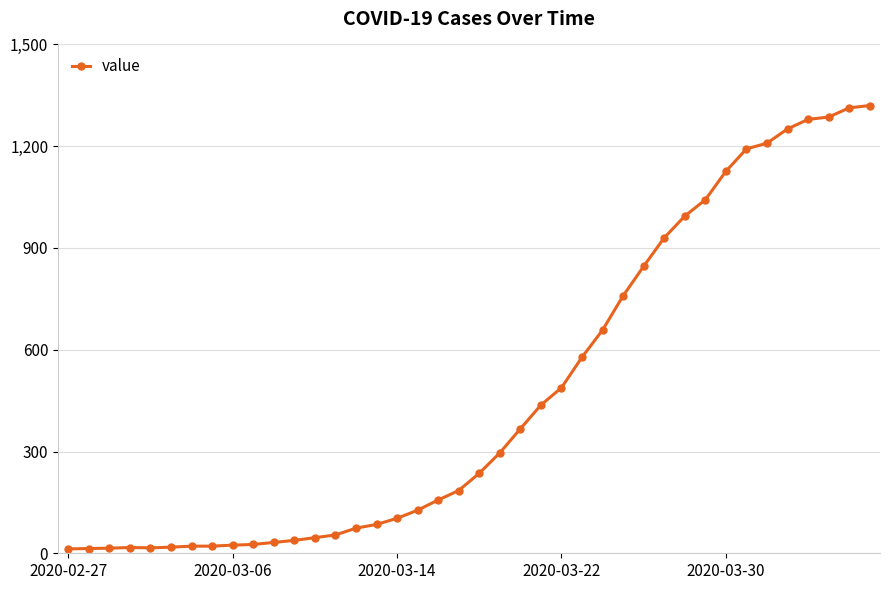

What is the greatest value displayed?

1320